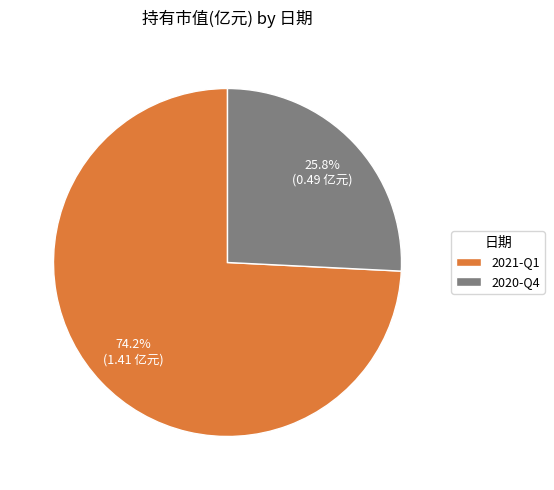

Between 2020-Q4 and 2021-Q1, which is larger?

2021-Q1